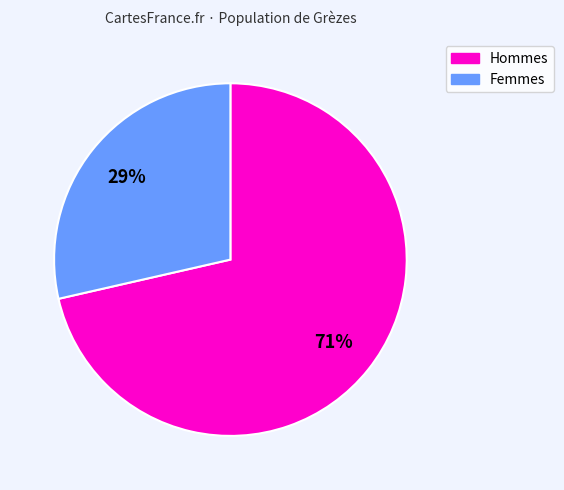

How many slices are in this pie chart?

2